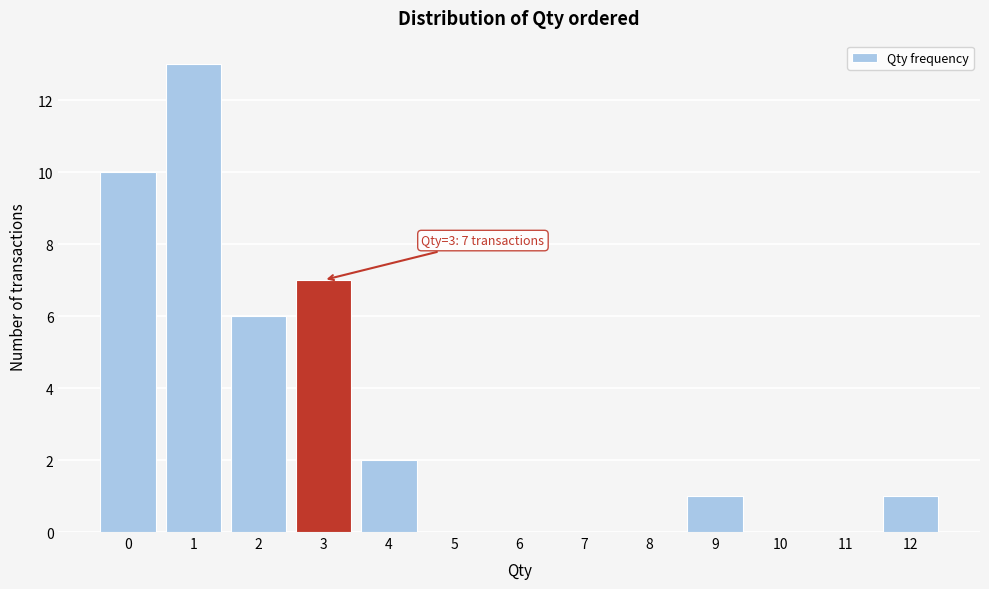

Which range on the x-axis has the tallest bar?

0.5 to 1.5